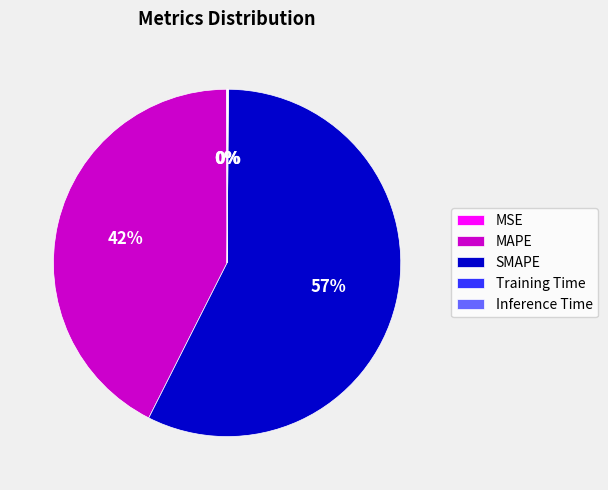

True or false: MAPE accounts for 32% of the total.

False